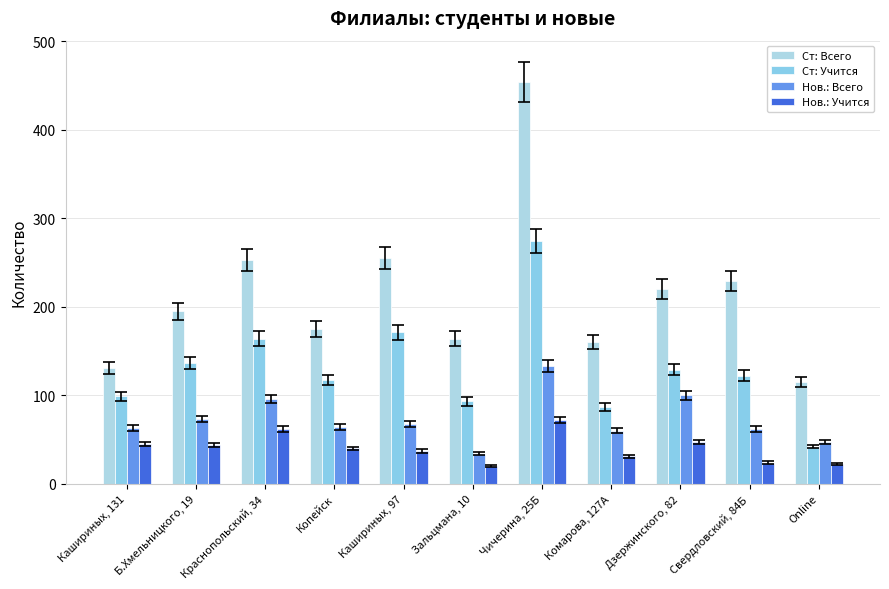

Reading left to right, what are all the values shown in this chart?

Ст: Всего: 131	195	253	175	255	164	454	160	220	229	115
Ст: Учится: 99	136	164	117	171	93	274	87	129	122	42
Нов.: Всего: 63	73	96	64	68	34	133	60	100	62	47
Нов.: Учится: 45	44	62	40	37	20	72	31	47	24	22